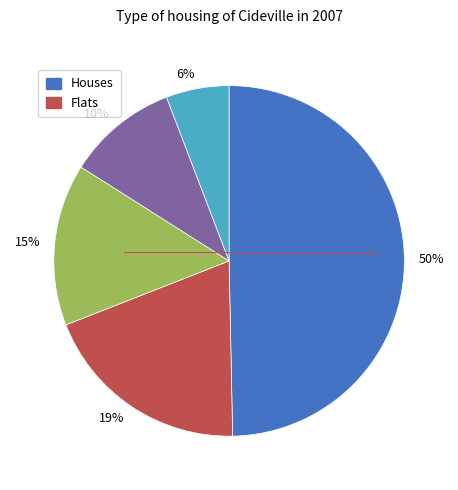

Rank the categories by value from highest to lowest.

50%, 19%, 15%, 10%, 6%